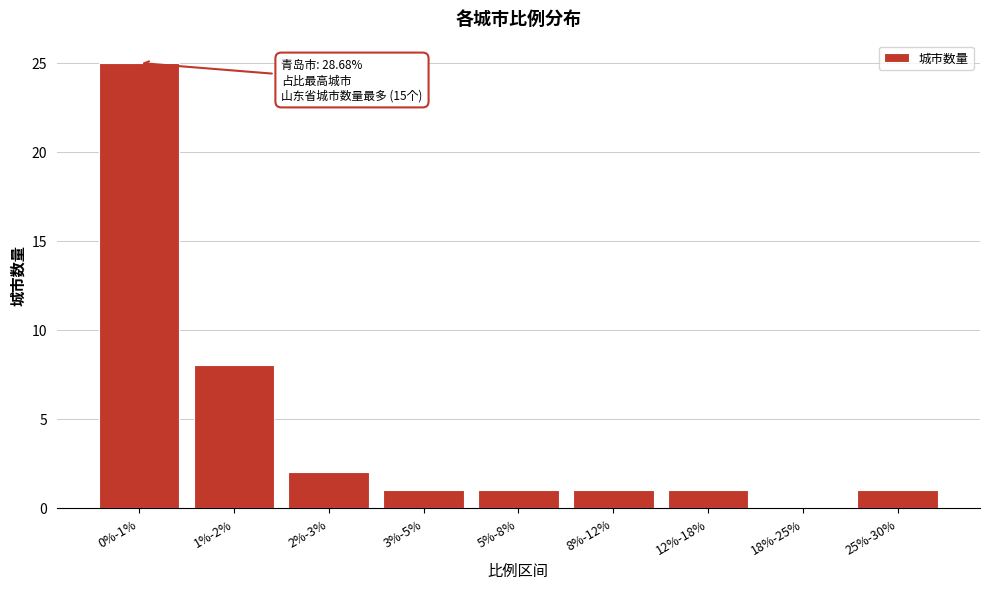

Reading right to left, extract all data points from this chart.

25%-30%=1	18%-25%=0	12%-18%=1	8%-12%=1	5%-8%=1	3%-5%=1	2%-3%=2	1%-2%=8	0%-1%=25